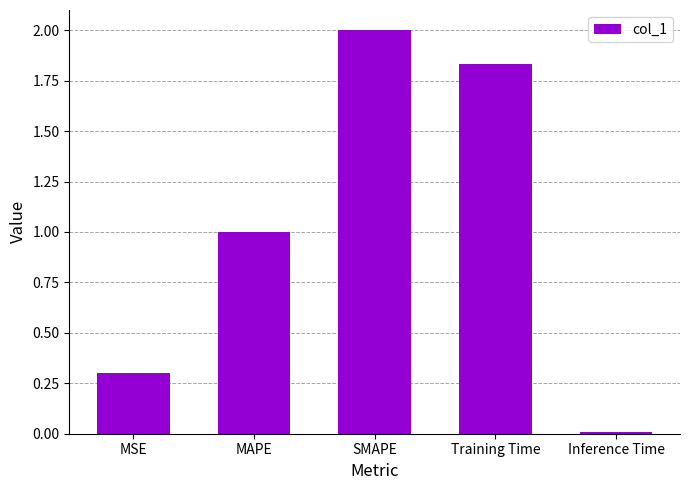

What position from the right is MAPE?

4